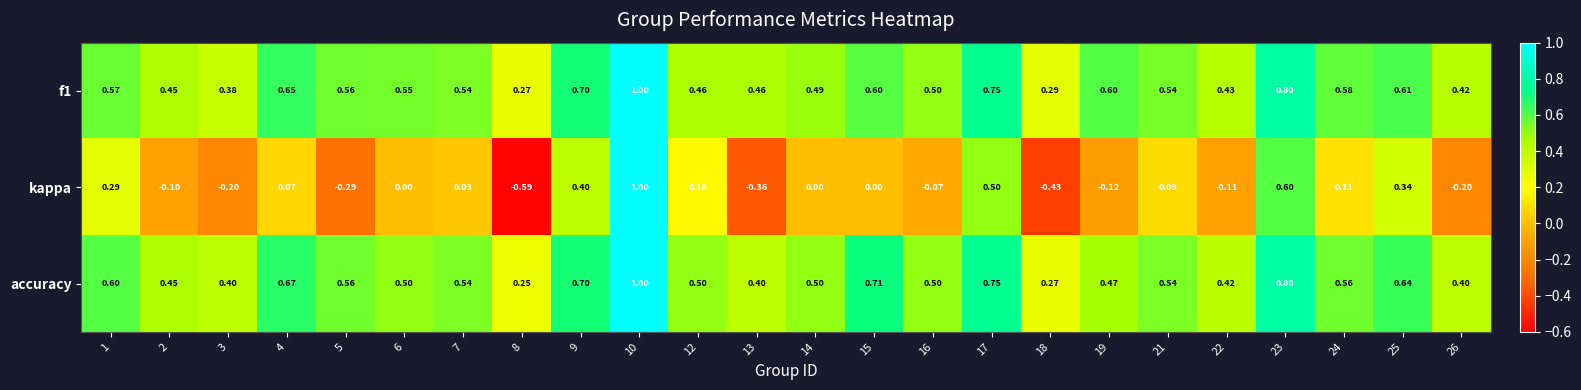

Where is accuracy nearest to the value 0?

8